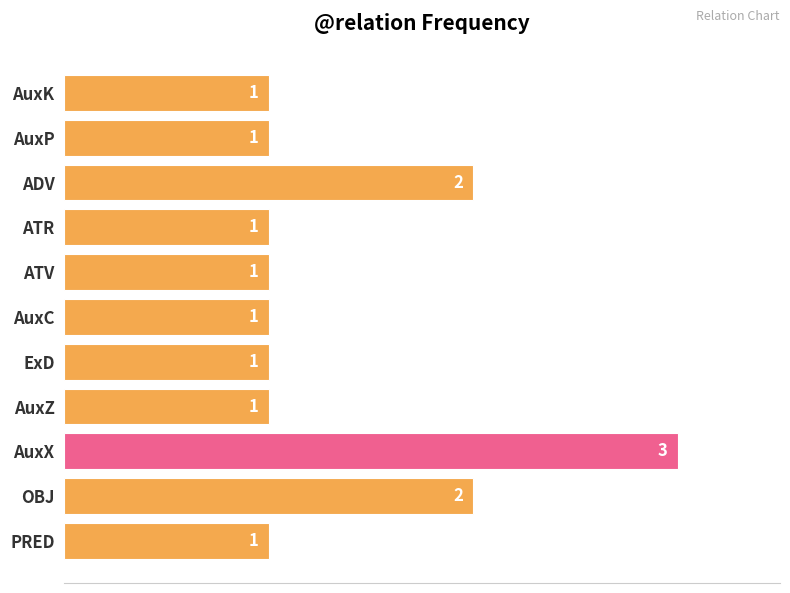

Is it true that the value at AuxK is 2?

False